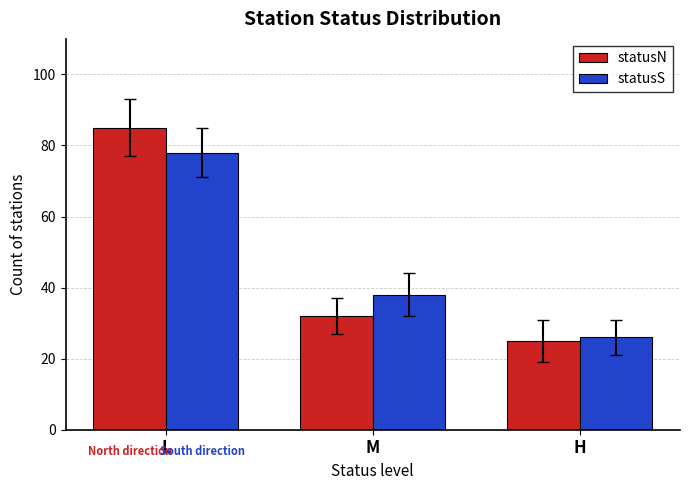

How many bars are there in total?

6